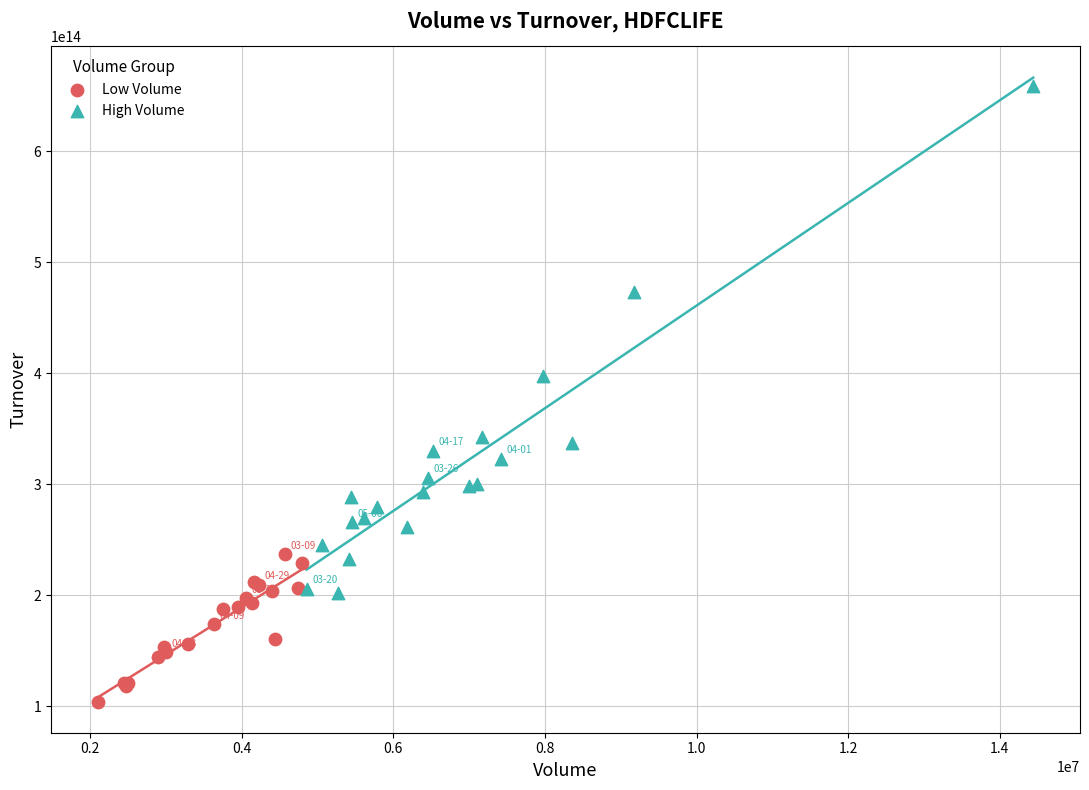

Which series reaches the minimum Y coordinate?

Low Volume